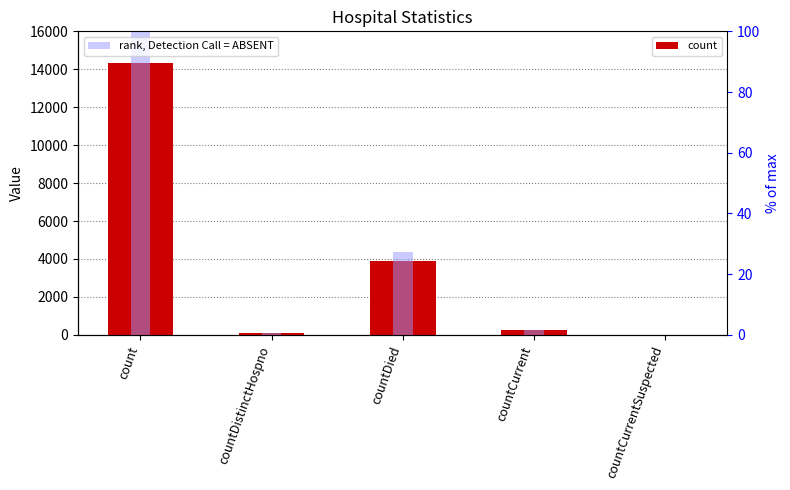

What is the difference between the maximum and minimum values in the count series?

14352.0